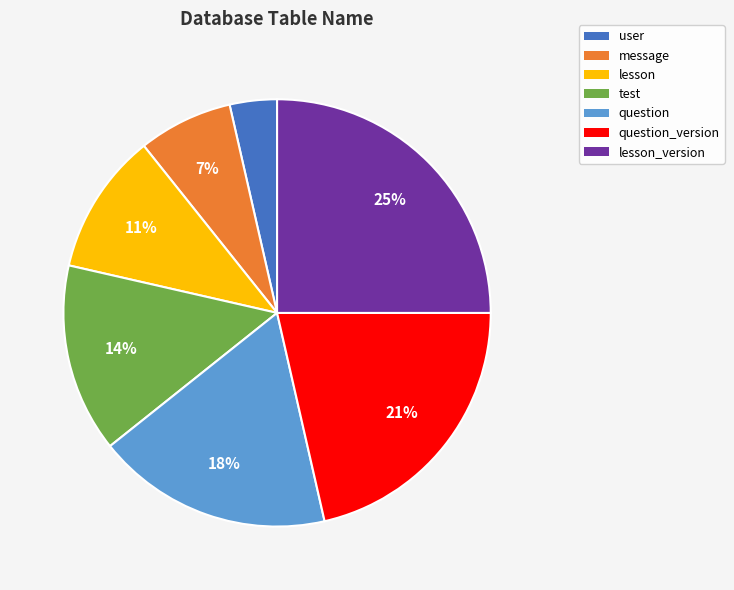

To the nearest percent, what is the difference between the largest and smallest slice percentages?

21%